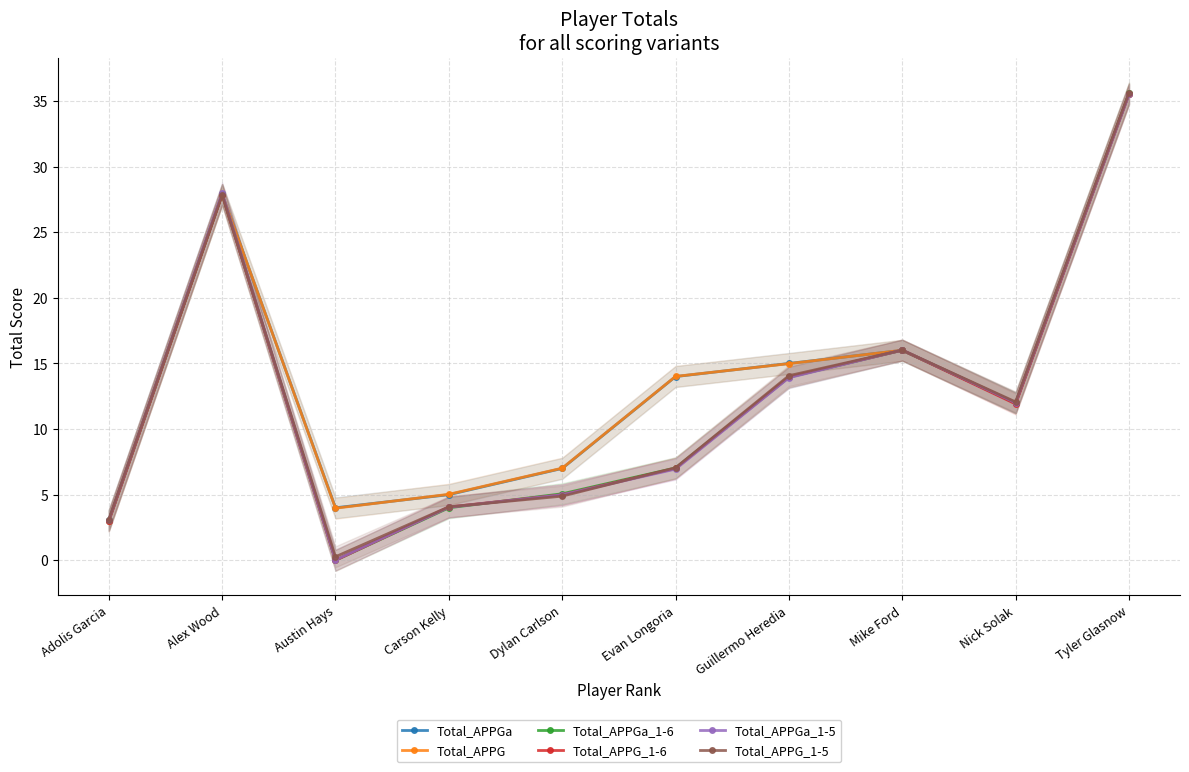

What is the average value of the Total_APPG_1-6 series?

12.4